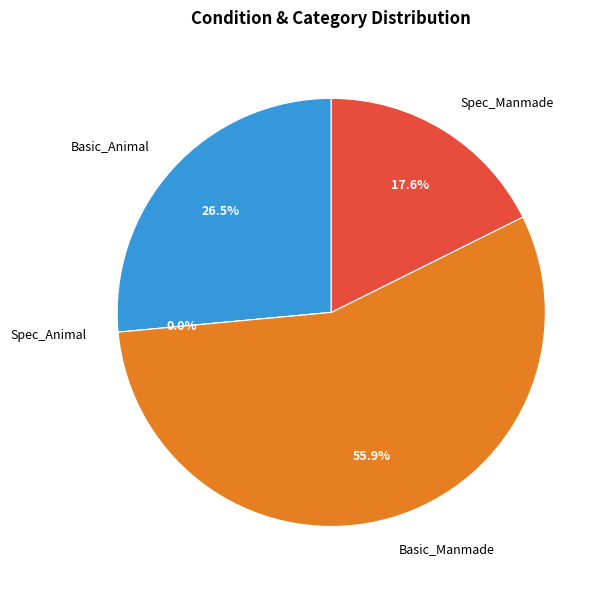

How many slices are in this pie chart?

4